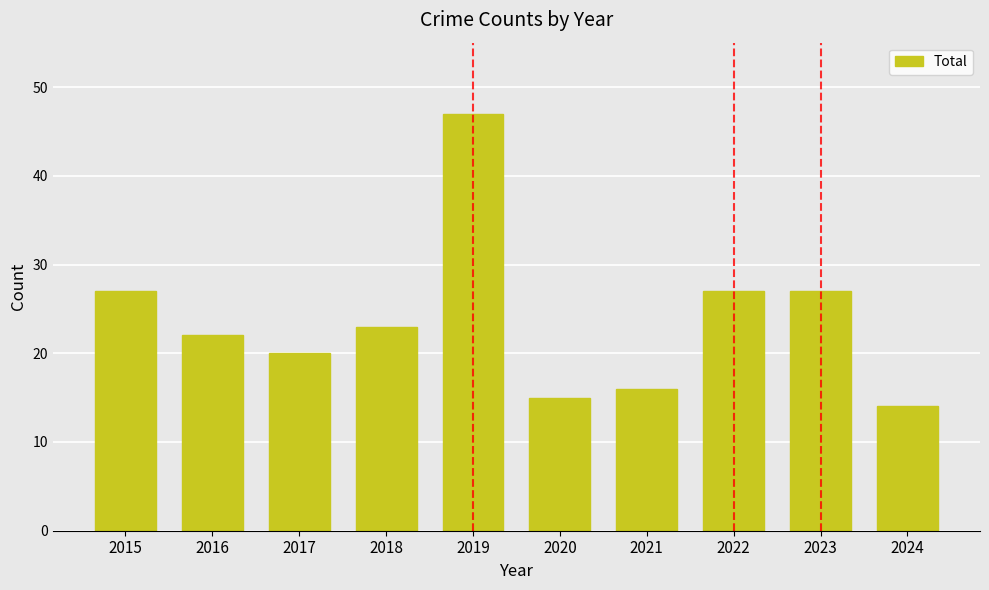

What is the greatest value displayed?

47